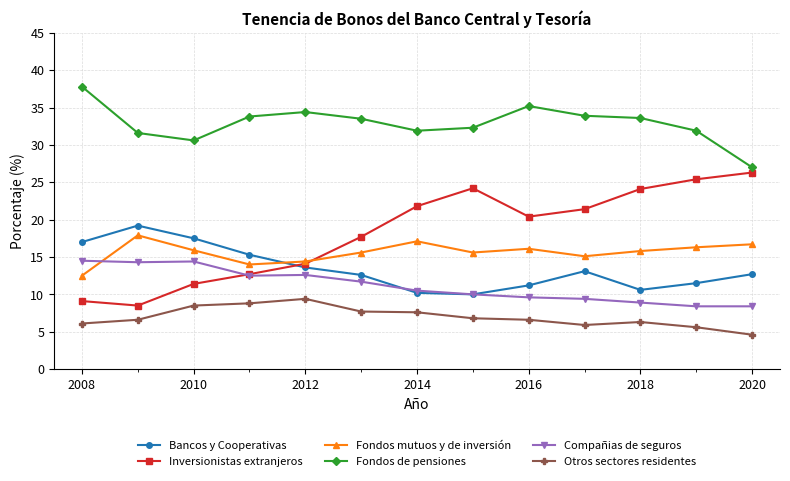

True or false: Otros sectores residentes and Compañias de seguros intersect in this chart.

False